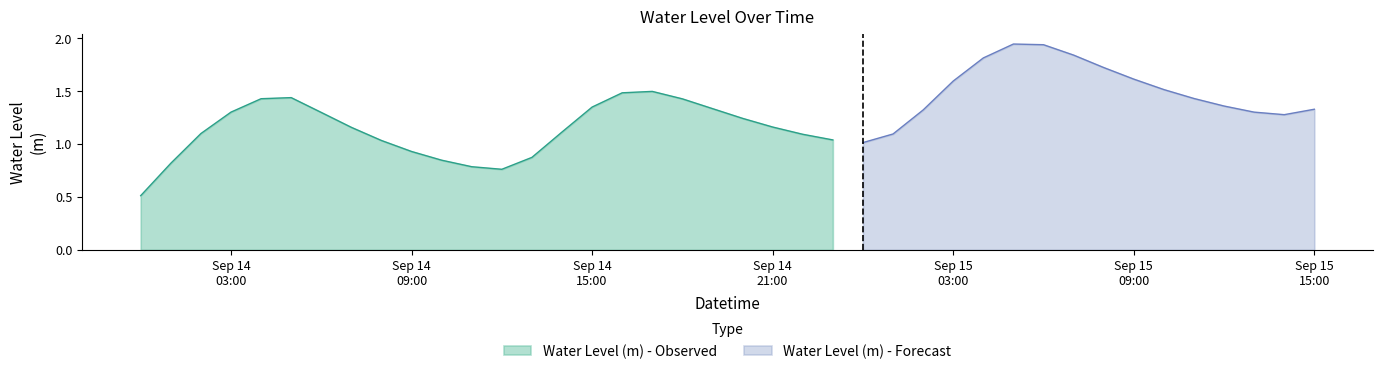

Rank the categories by value from lowest to highest.

2025-09-14 00:00:00, 2025-09-14 12:00:00, 2025-09-14 11:00:00, 2025-09-14 01:00:00, 2025-09-14 10:00:00, 2025-09-14 13:00:00, 2025-09-14 09:00:00, 2025-09-15 00:00:00, 2025-09-14 08:00:00, 2025-09-14 23:00:00, 2025-09-14 22:00:00, 2025-09-15 01:00:00, 2025-09-14 02:00:00, 2025-09-14 14:00:00, 2025-09-14 07:00:00, 2025-09-14 21:00:00, 2025-09-14 20:00:00, 2025-09-15 14:00:00, 2025-09-14 06:00:00, 2025-09-15 13:00:00, 2025-09-14 03:00:00, 2025-09-15 02:00:00, 2025-09-15 15:00:00, 2025-09-14 19:00:00, 2025-09-14 15:00:00, 2025-09-15 12:00:00, 2025-09-14 18:00:00, 2025-09-14 04:00:00, 2025-09-15 11:00:00, 2025-09-14 05:00:00, 2025-09-14 16:00:00, 2025-09-14 17:00:00, 2025-09-15 10:00:00, 2025-09-15 03:00:00, 2025-09-15 09:00:00, 2025-09-15 08:00:00, 2025-09-15 04:00:00, 2025-09-15 07:00:00, 2025-09-15 06:00:00, 2025-09-15 05:00:00